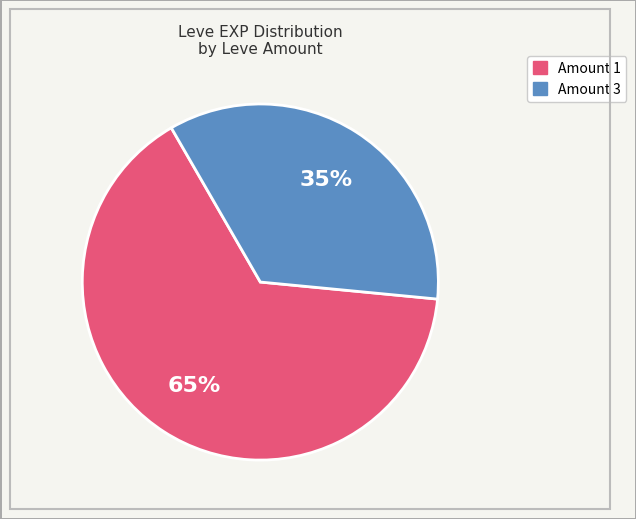

To the nearest percent, what is the difference between the largest and smallest slice percentages?

30%